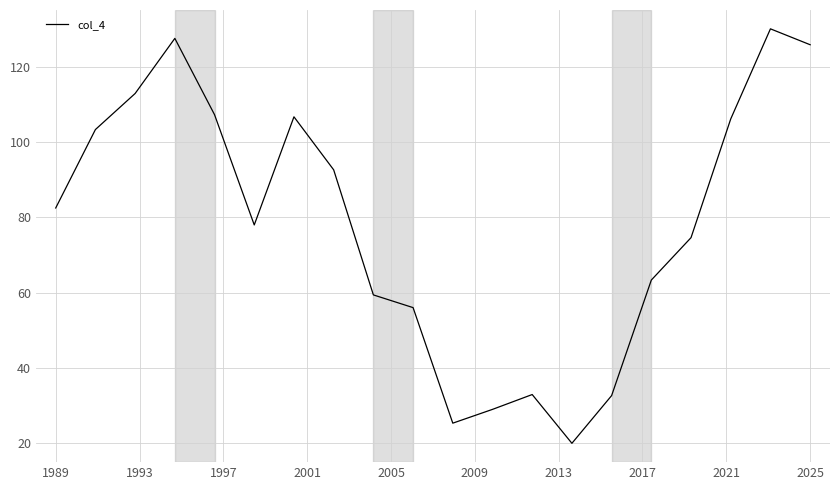

What is the smallest value displayed?

20.0